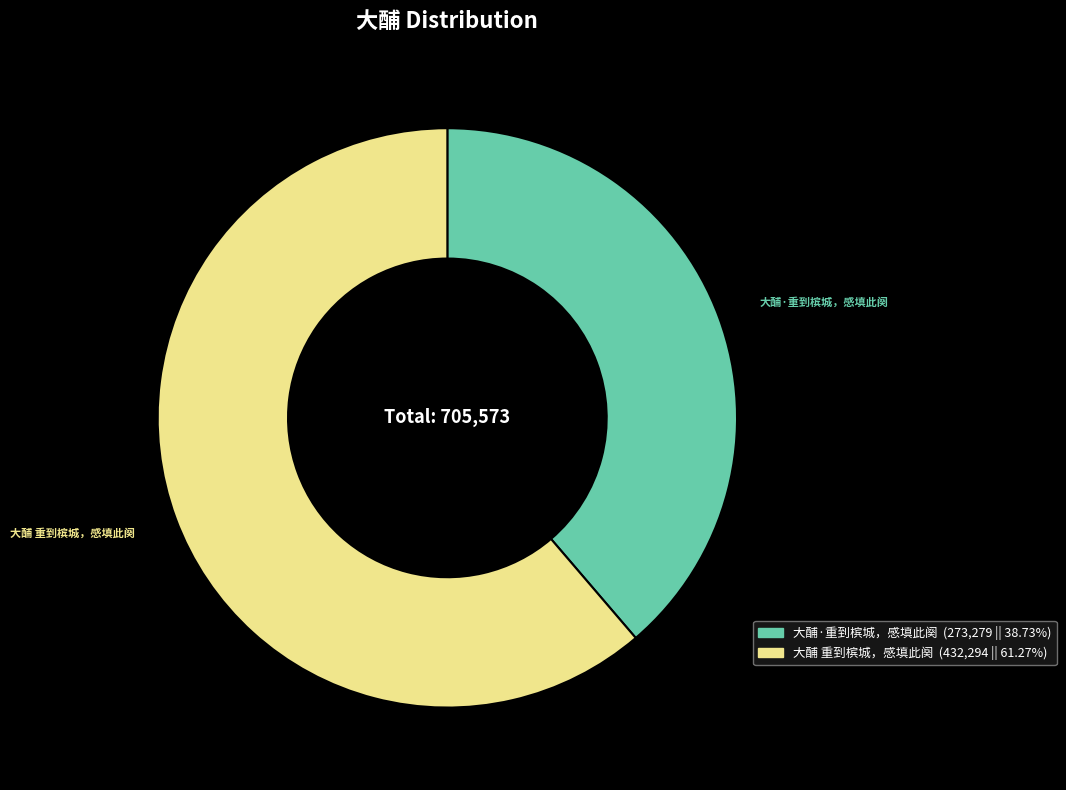

What is the majority slice?

大酺 重到槟城，感填此阕